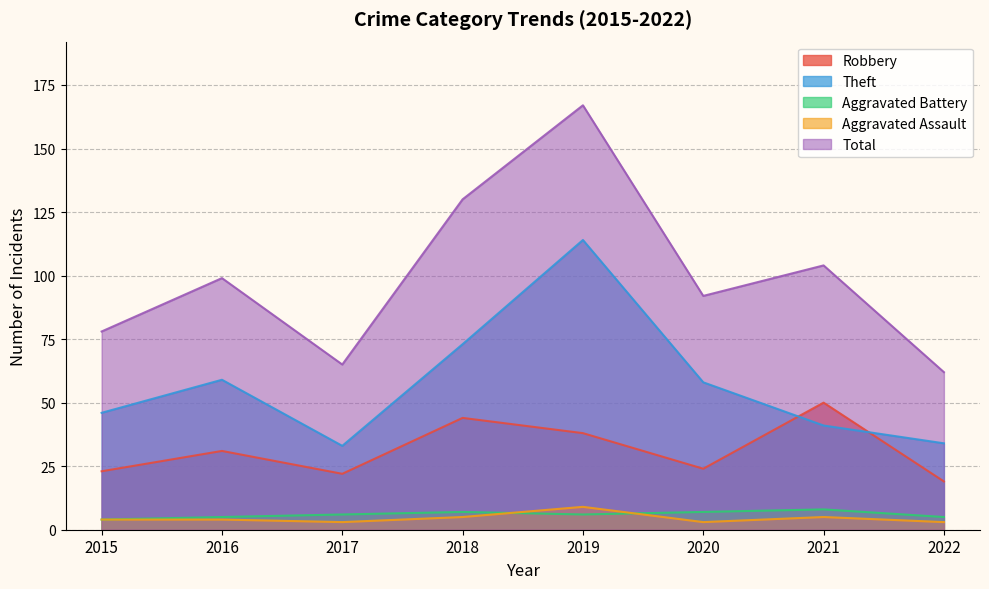

At which label is Aggravated Battery closest to 6?

2017